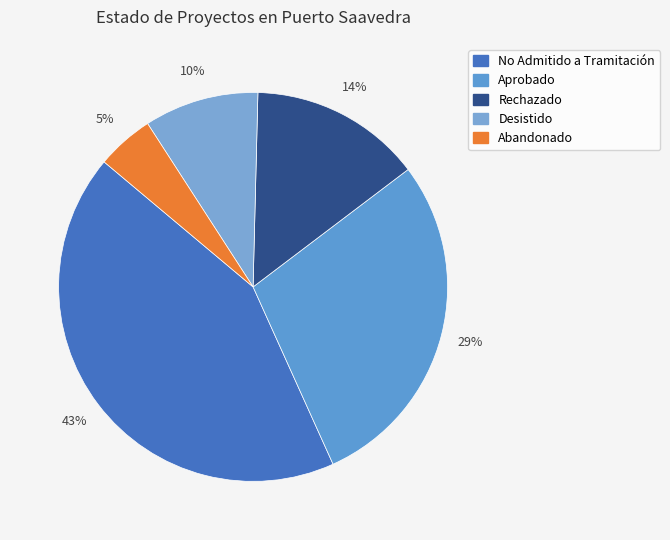

Which slice is the largest?

No Admitido a Tramitación